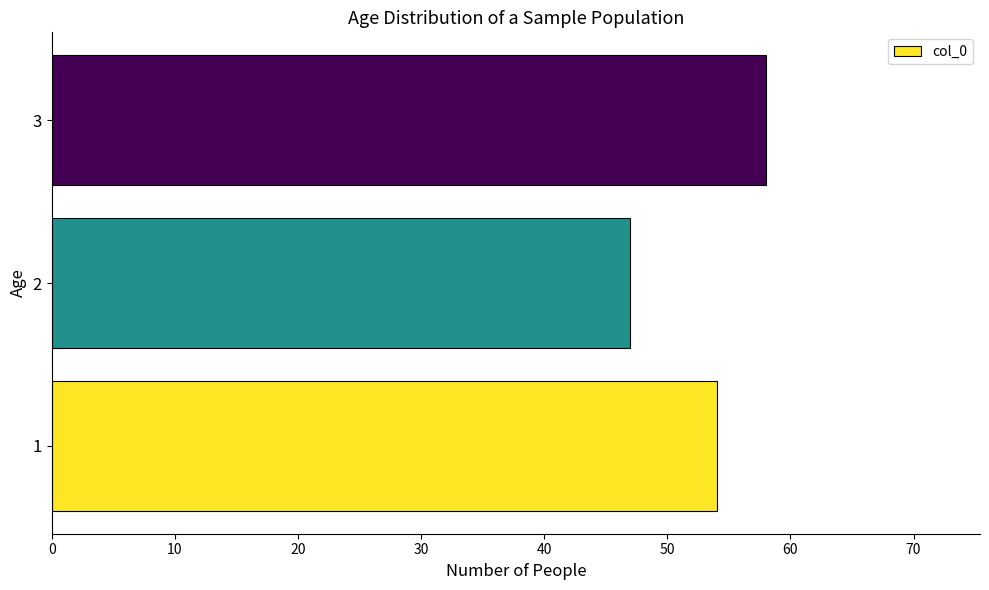

Reading bottom to top, what are all the values shown in this chart?

54	47	58